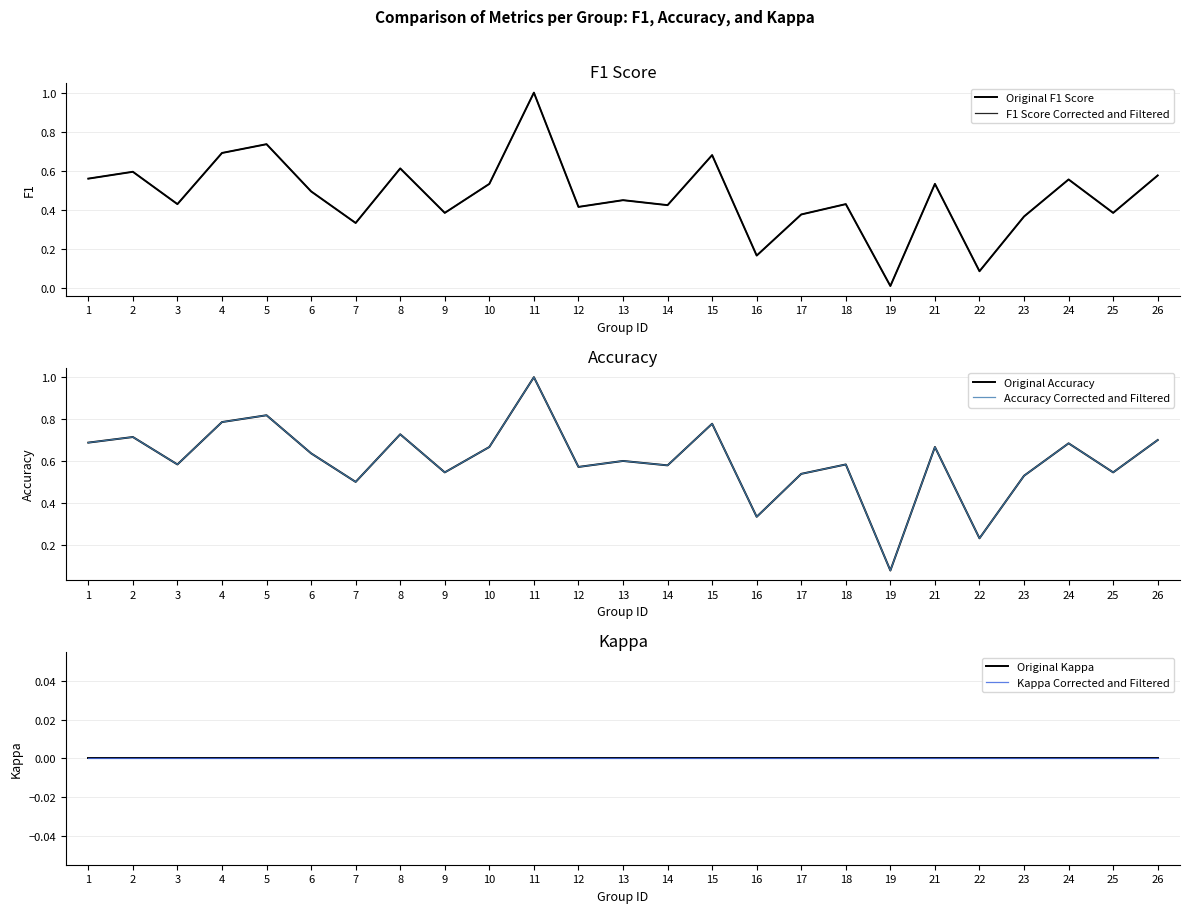

What is the value of the F1 Score Corrected and Filtered point at the 16th from the left?

0.2